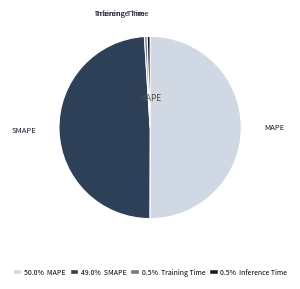

To the nearest percent, what is the difference between the largest and smallest slice percentages?

50%